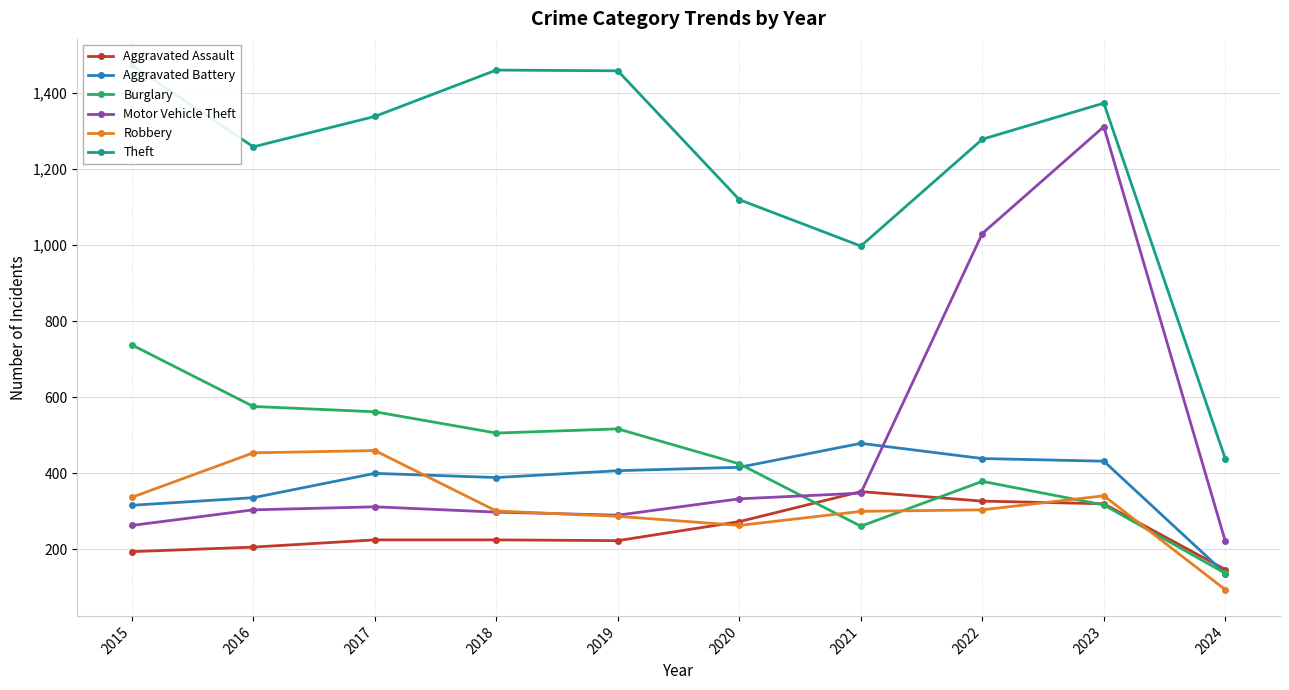

What is the total value across all series at 2020?

2830